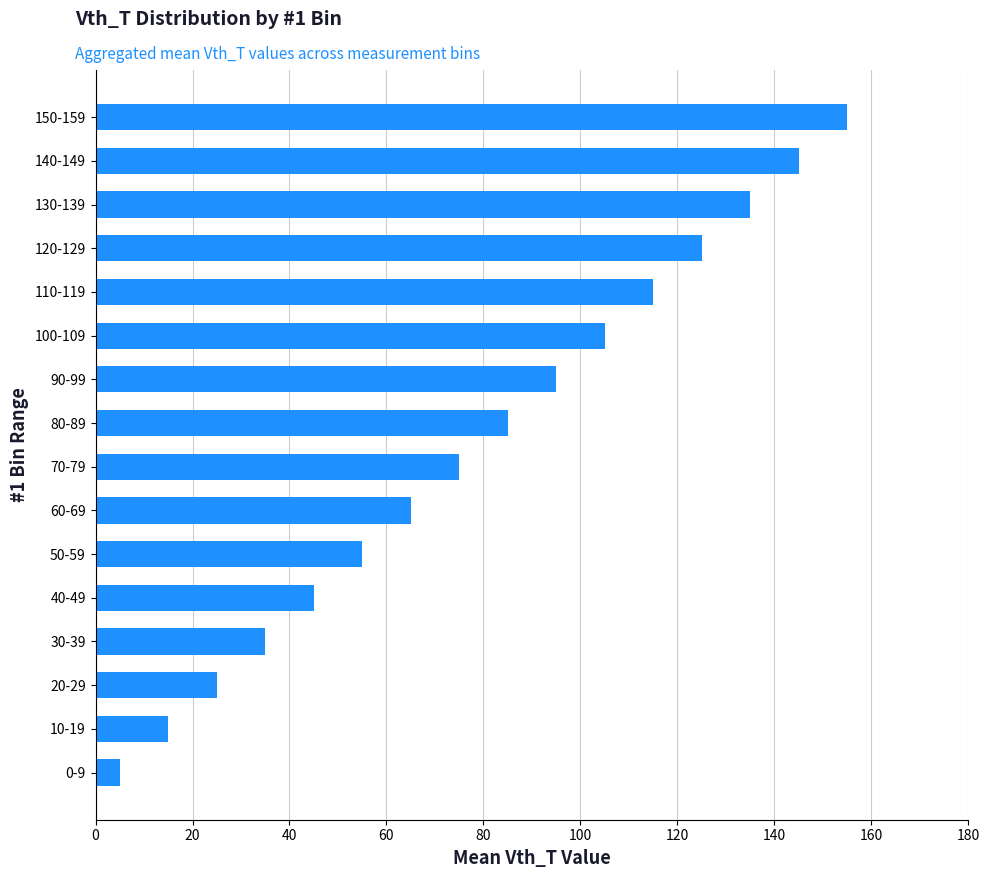

What is the difference between the values at 110-119 and 130-139?

20